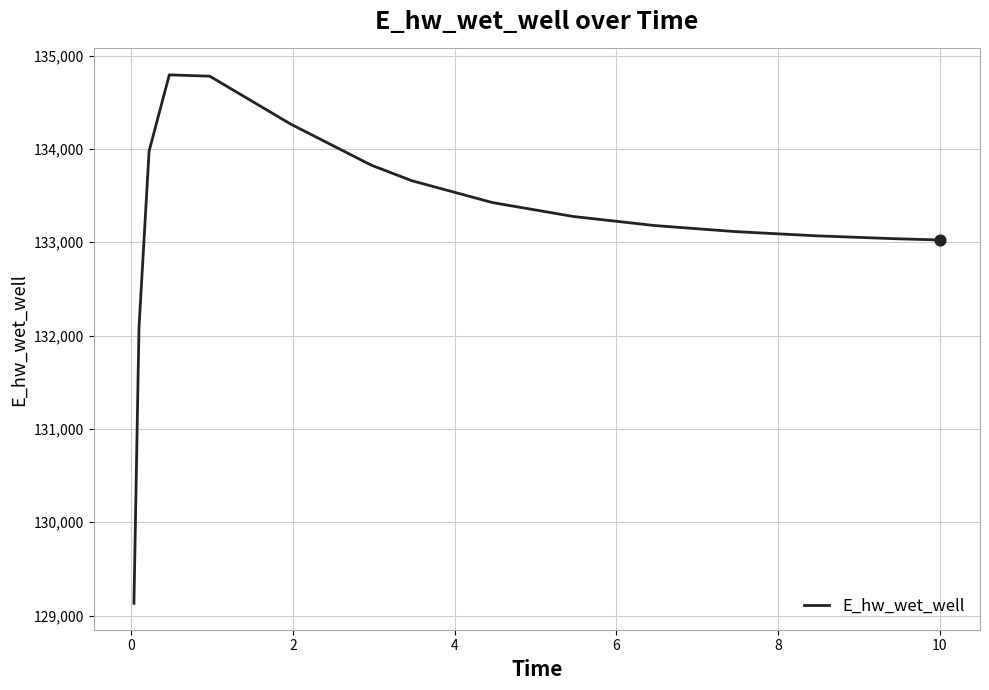

What is the difference between the maximum and minimum values?

5661.7